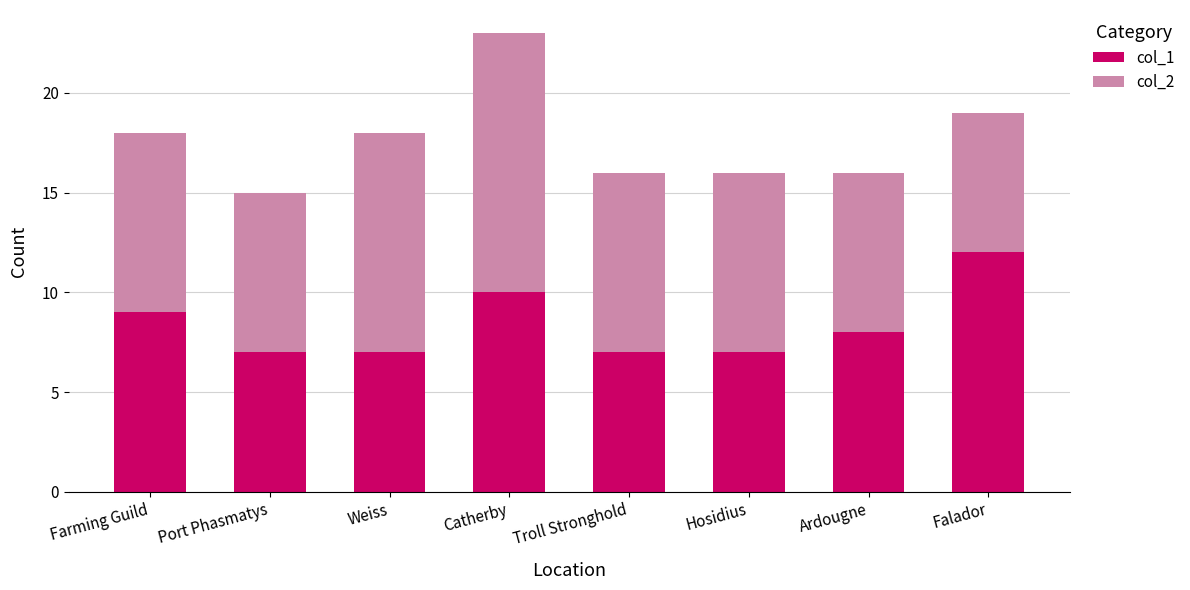

The col_1 series shows 8 at Ardougne. True or false?

True